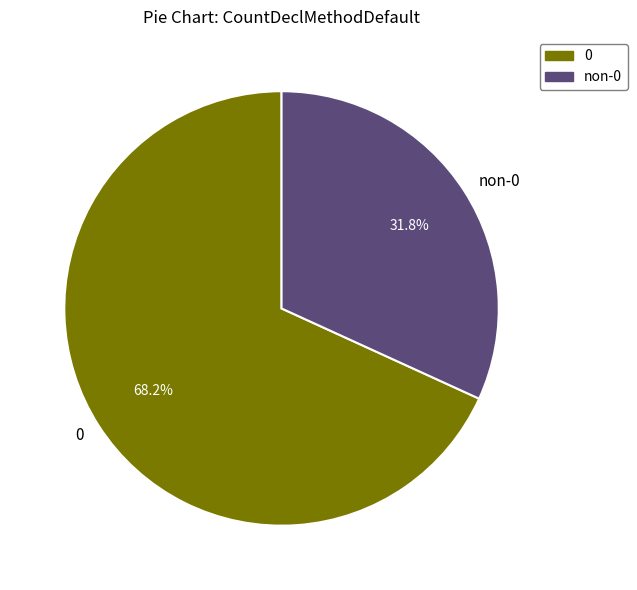

What is the total percentage of non-0 and 0?

100.0%